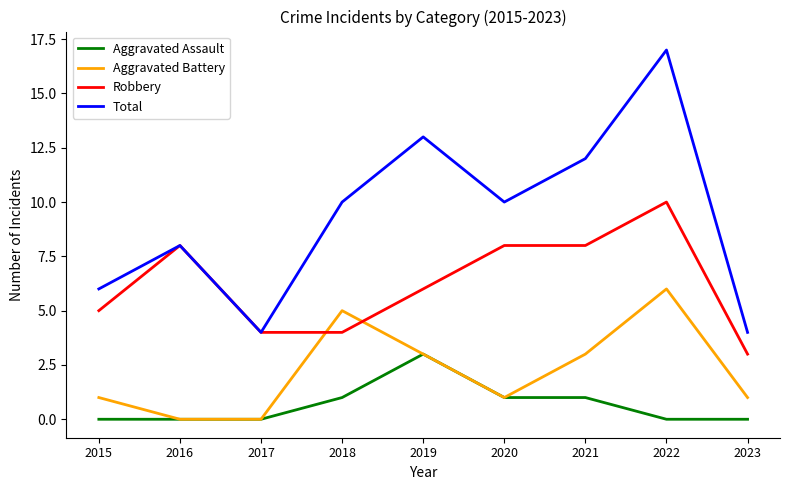

Rank the series by their average value, from lowest to highest.

Aggravated Assault, Aggravated Battery, Robbery, Total